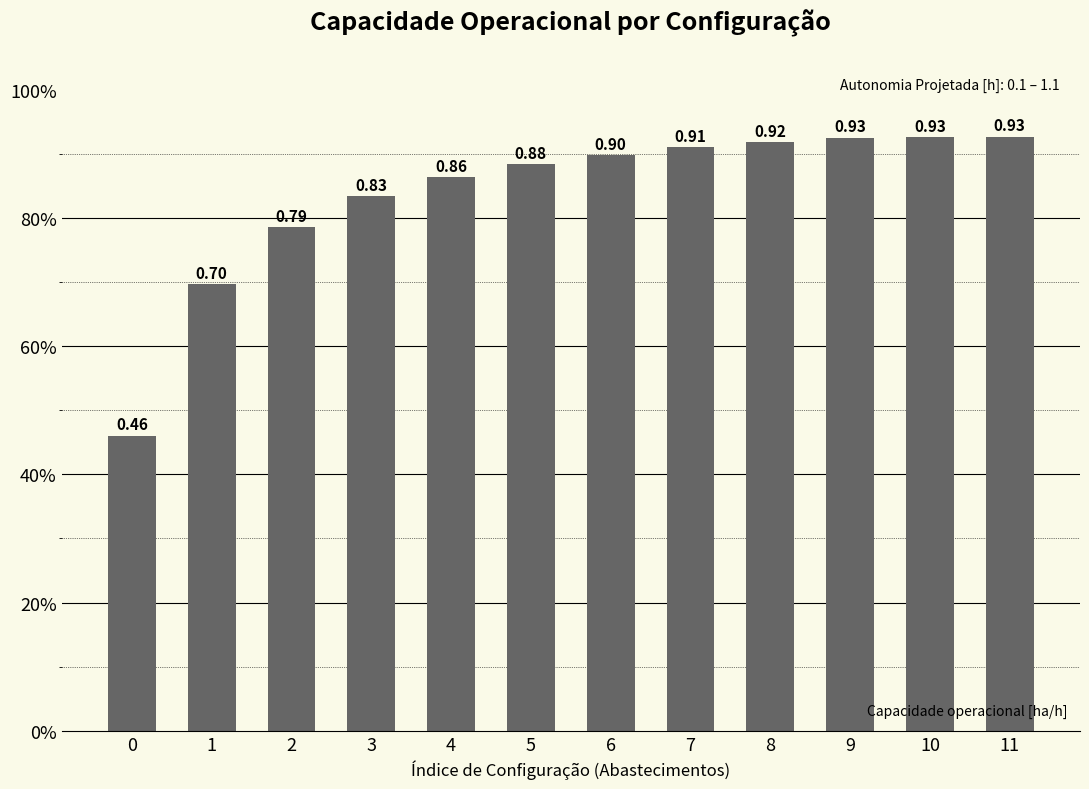

Reading right to left, transcribe all the data shown in this chart.

0.9	0.9	0.9	0.9	0.9	0.9	0.9	0.9	0.8	0.8	0.7	0.5